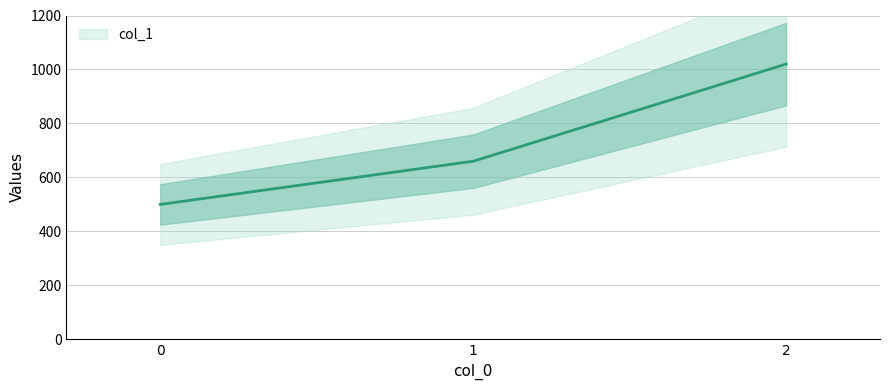

How many data points are above 660?

1